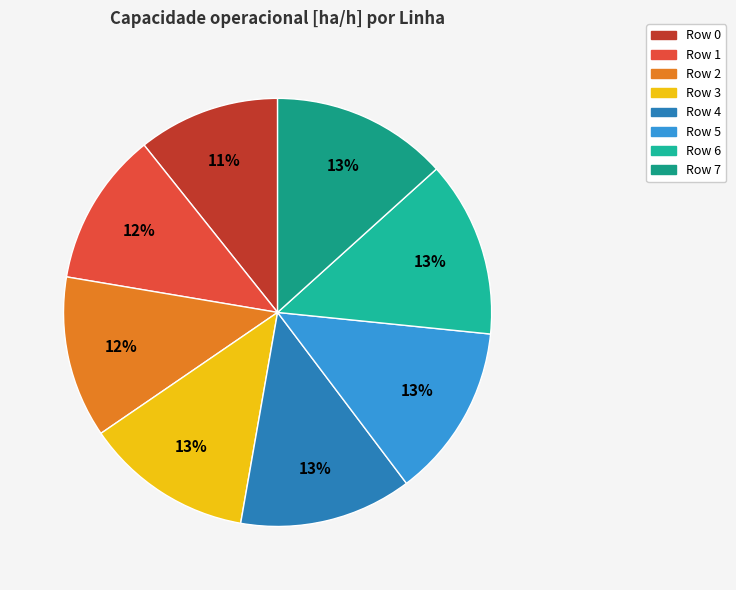

Which slice is the smallest?

Row 0